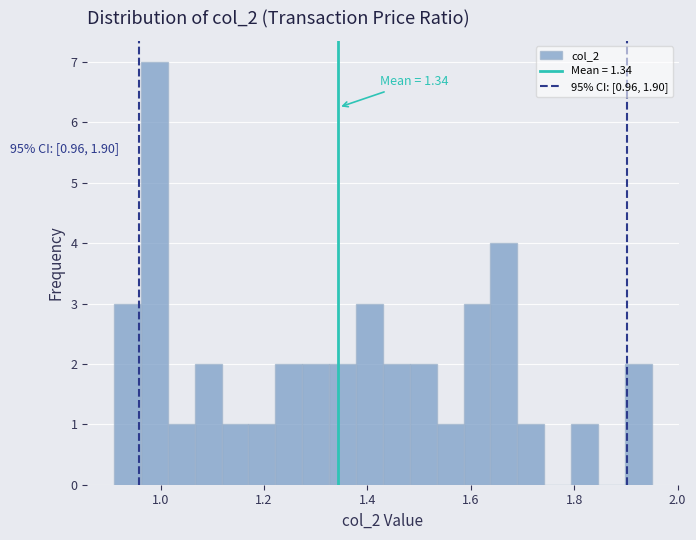

Read against the x-axis, roughly where is the centre of the tallest bar?

0.98